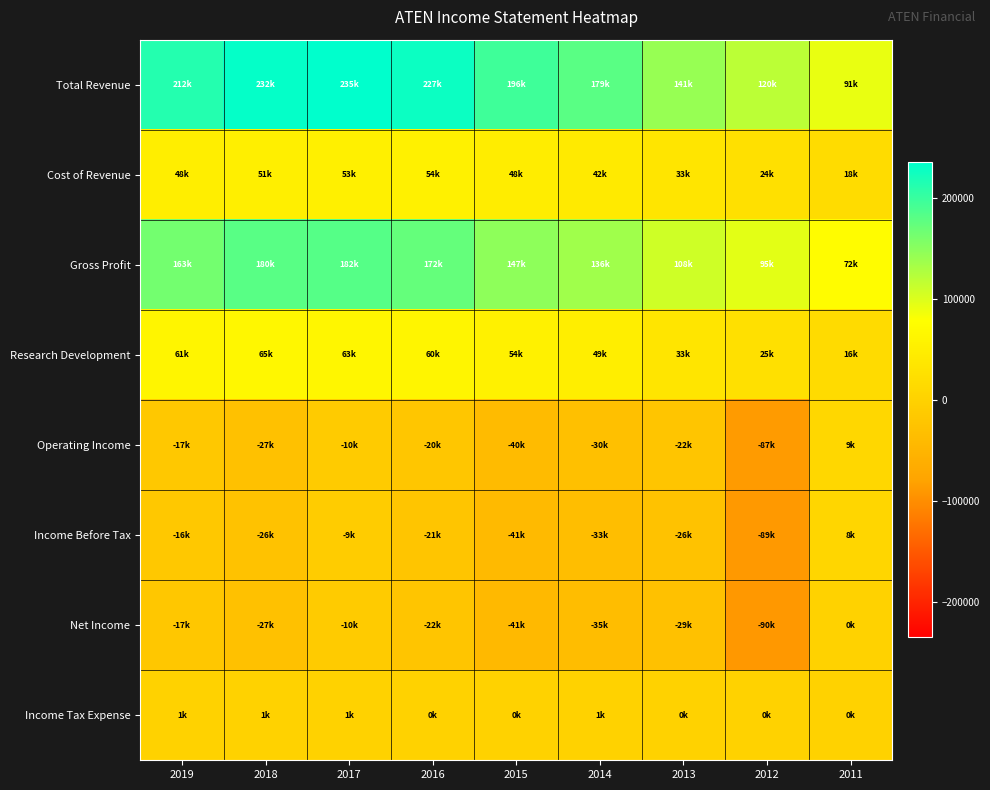

Reading right to left, list all the values displayed in this chart.

Total Revenue: 2011=91300	2012=120100	2013=141700	2014=179500	2015=196300	2016=227300	2017=235400	2018=232200	2019=212600
Cost of Revenue: 2011=18500	2012=24500	2013=33400	2014=42900	2015=48400	2016=54400	2017=53300	2018=51900	2019=48900
Gross Profit: 2011=72800	2012=95600	2013=108300	2014=136600	2015=147900	2016=172900	2017=182100	2018=180300	2019=163700
Research Development: 2011=16700	2012=25500	2013=33300	2014=49900	2015=54800	2016=60700	2017=63000	2018=65200	2019=61800
Operating Income: 2011=9000	2012=-87000	2013=-22800	2014=-30300	2015=-40300	2016=-20600	2017=-10400	2018=-27700	2019=-17100
Income Before Tax: 2011=8200	2012=-89400	2013=-26500	2014=-33200	2015=-41200	2016=-21600	2017=-9500	2018=-26500	2019=-16400
Net Income: 2011=900	2012=-90200	2013=-29100	2014=-35900	2015=-41900	2016=-22400	2017=-10800	2018=-27600	2019=-17800
Income Tax Expense: 2011=900	2012=800	2013=600	2014=1500	2015=700	2016=800	2017=1200	2018=1100	2019=1400